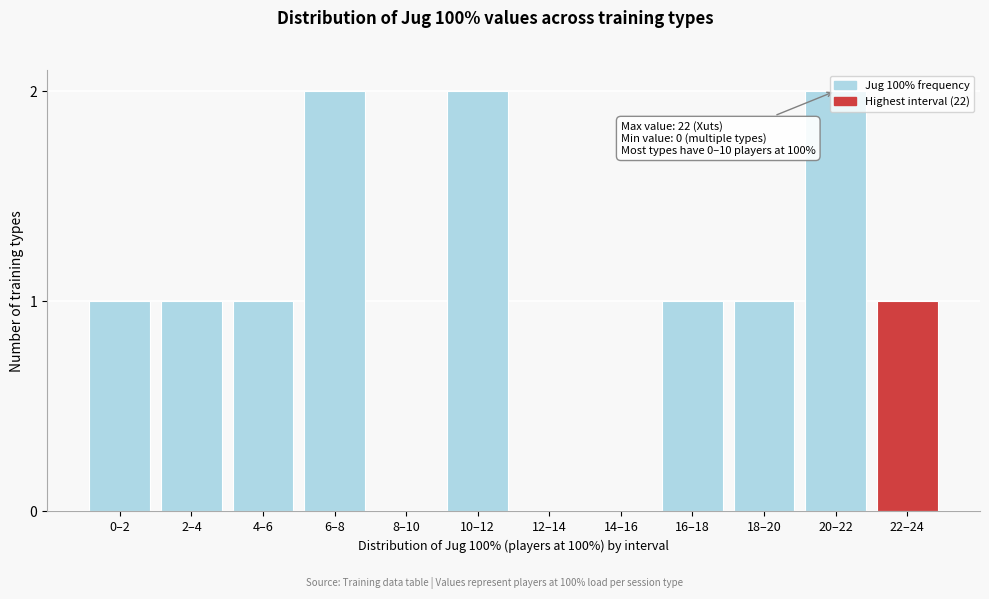

The value at 22–24 is 1. True or false?

True